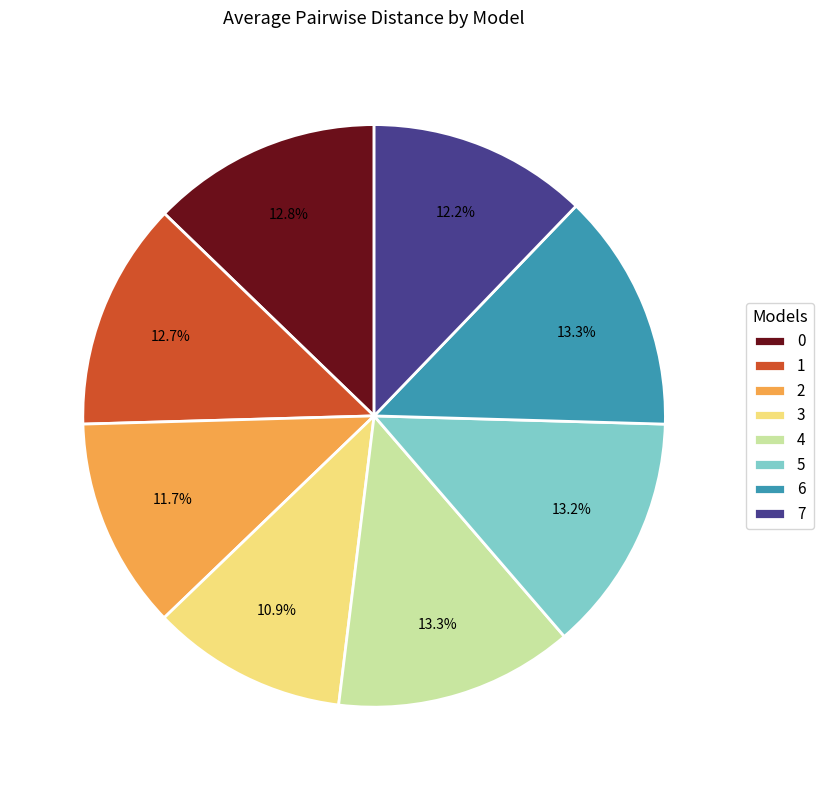

What percentage do 7 and 3 together represent?

23.1%